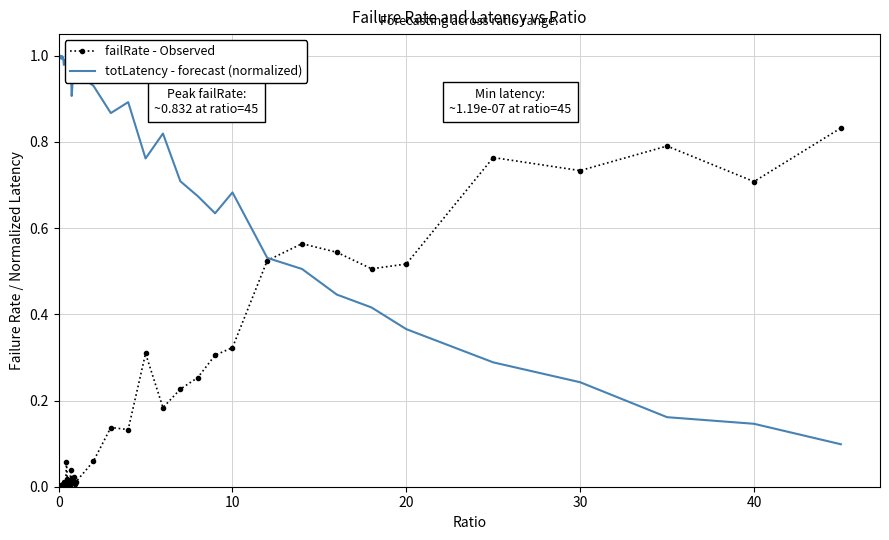

Rank the series by their average value, from lowest to highest.

failRate - Observed, totLatency - forecast (normalized)